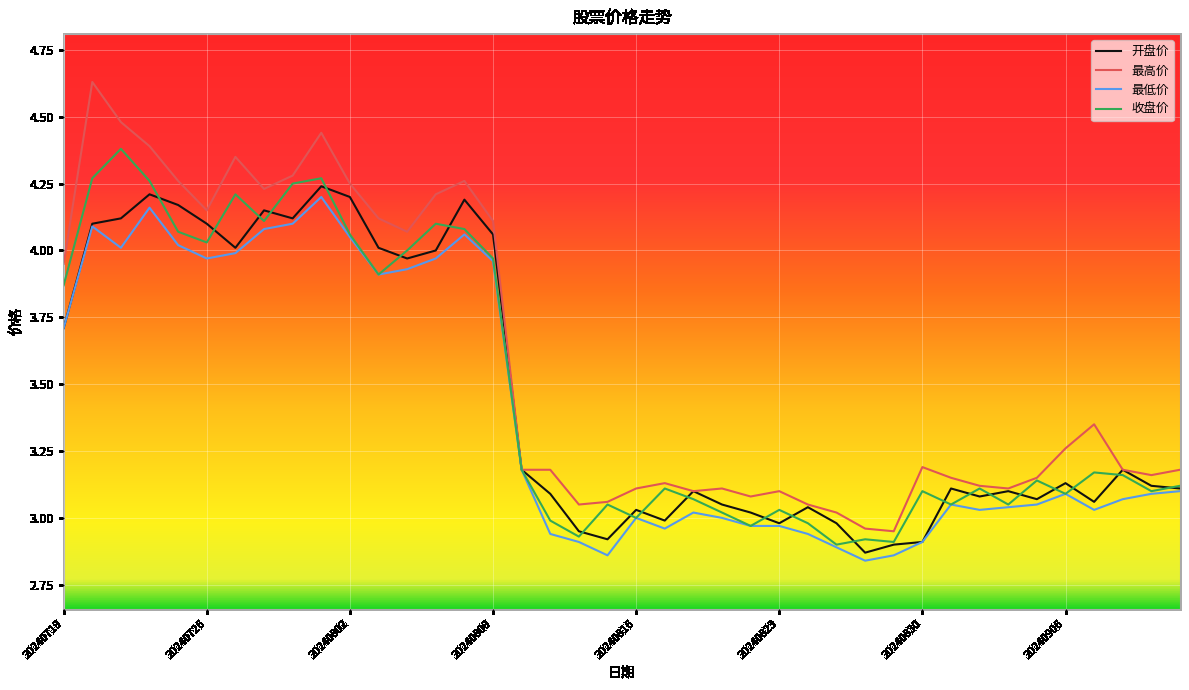

Which series has the largest total across all categories?

最高价